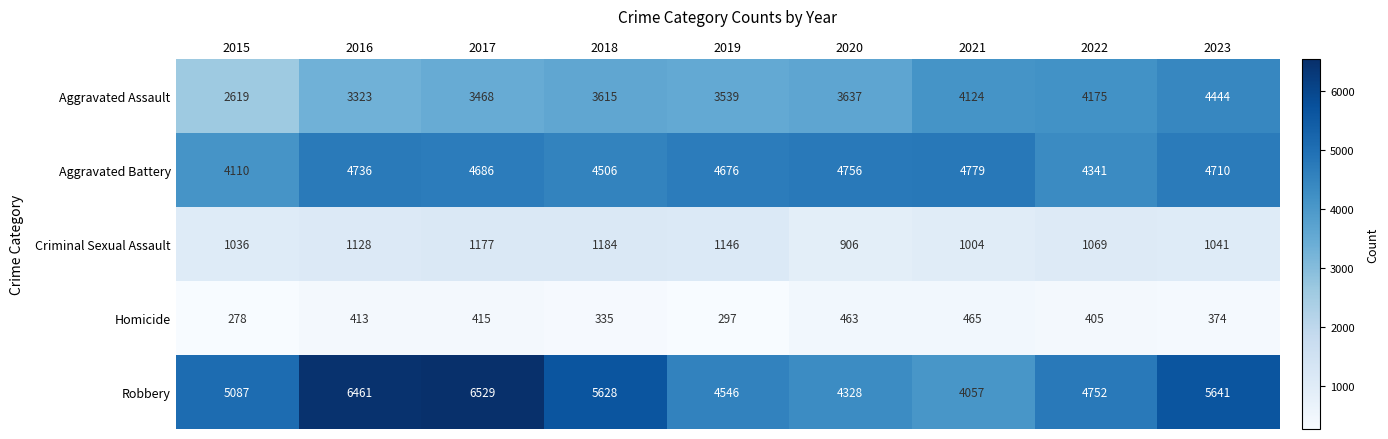

What is the sum of all Homicide values?

3445